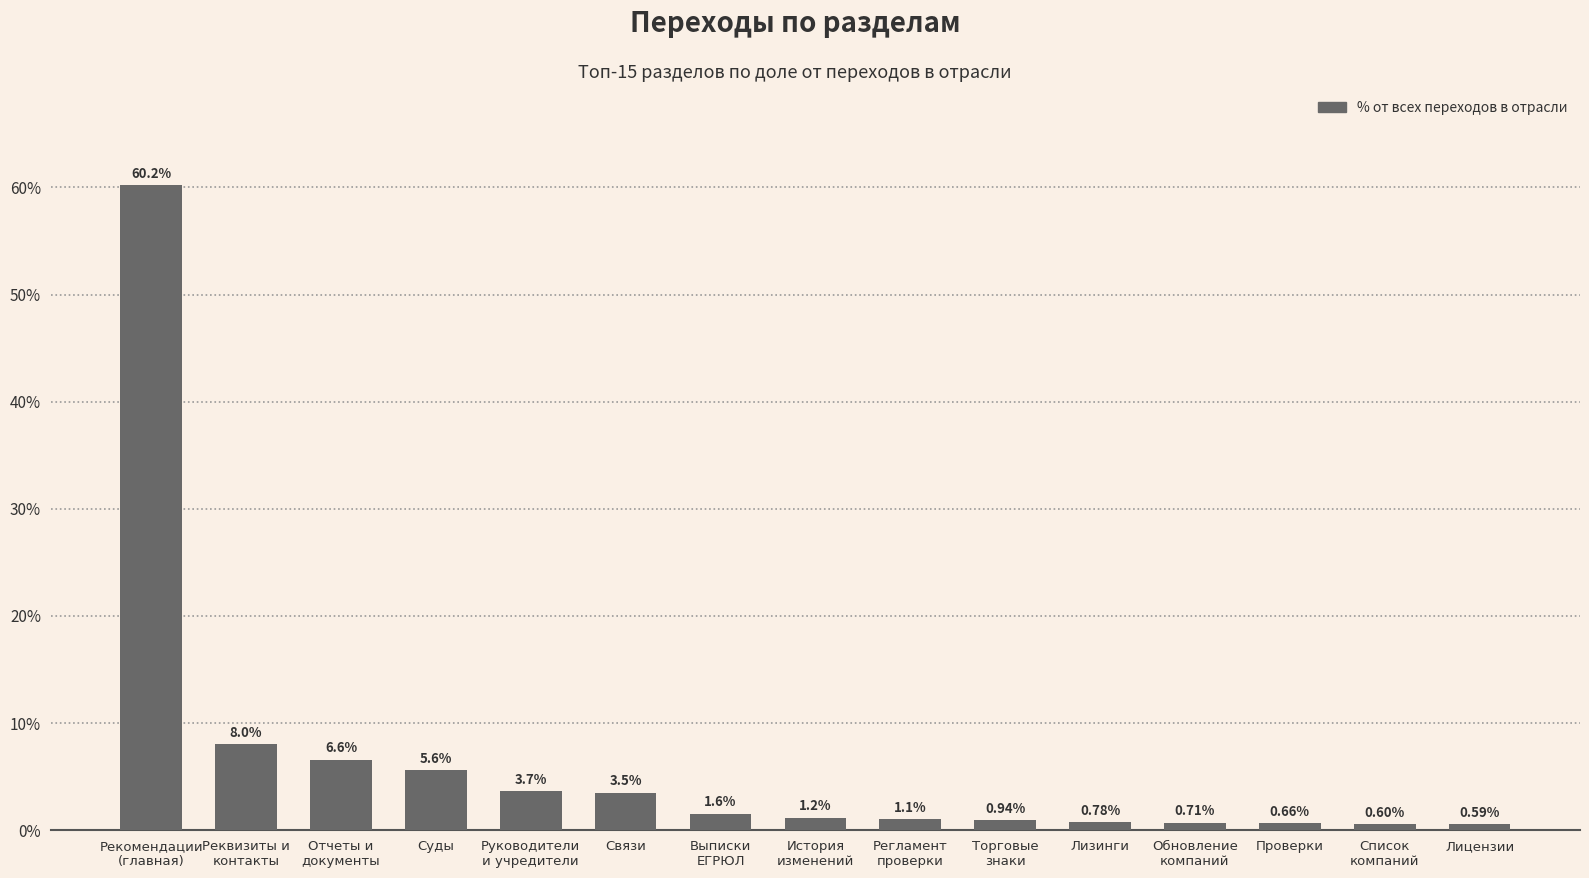

List the labels in order of value, largest first.

Рекомендации
(главная), Реквизиты и
контакты, Отчеты и
документы, Суды, Руководители
и учредители, Связи, Выписки
ЕГРЮЛ, История
изменений, Регламент
проверки, Торговые
знаки, Лизинги, Обновление
компаний, Проверки, Список
компаний, Лицензии